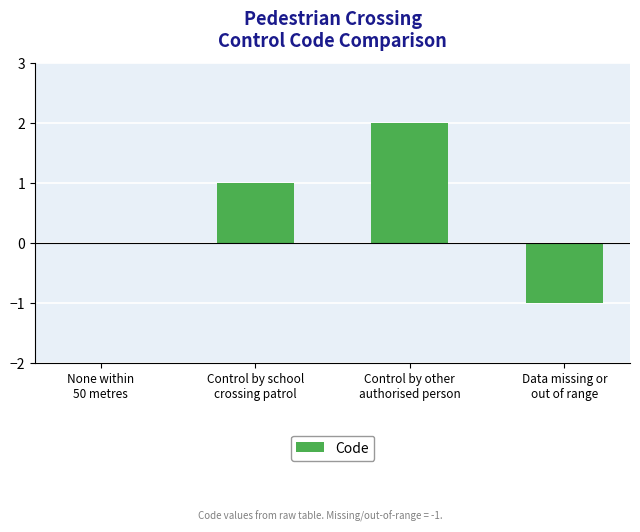

The chart shows a value of 2 at Control by other
authorised person. True or false?

True